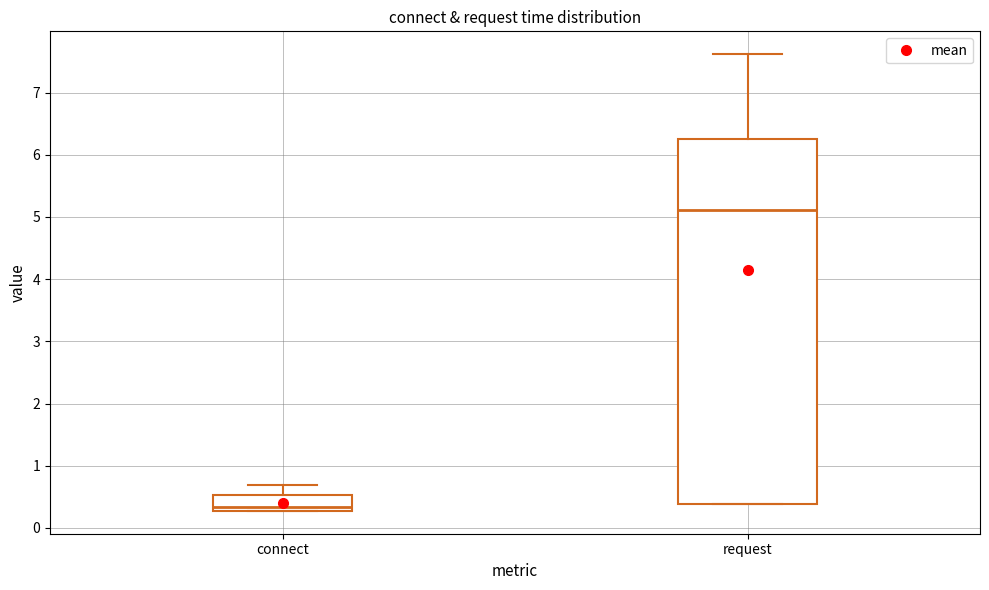

Where is the upper edge of the box for connect on the y-axis? The values are not printed on the chart, so give them approximately, as read against the axis.

0.5